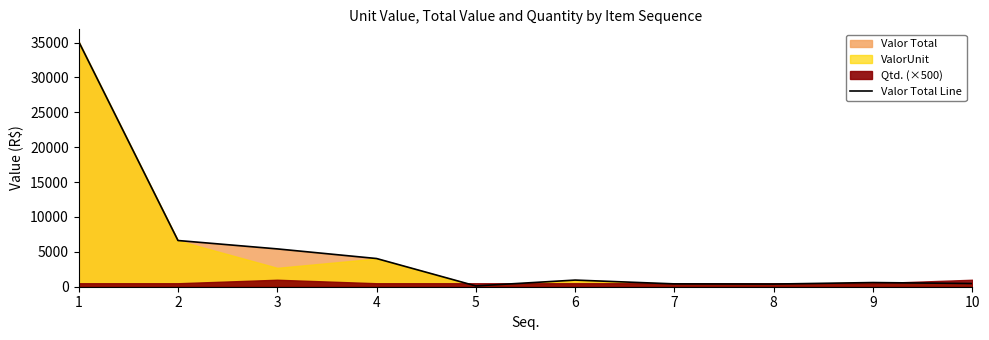

Reading left to right, what are all the values shown in this chart?

35139.7	6624.7	5422.4	4042.2	114.4	951.5	407.9	380.8	598.3	457.6